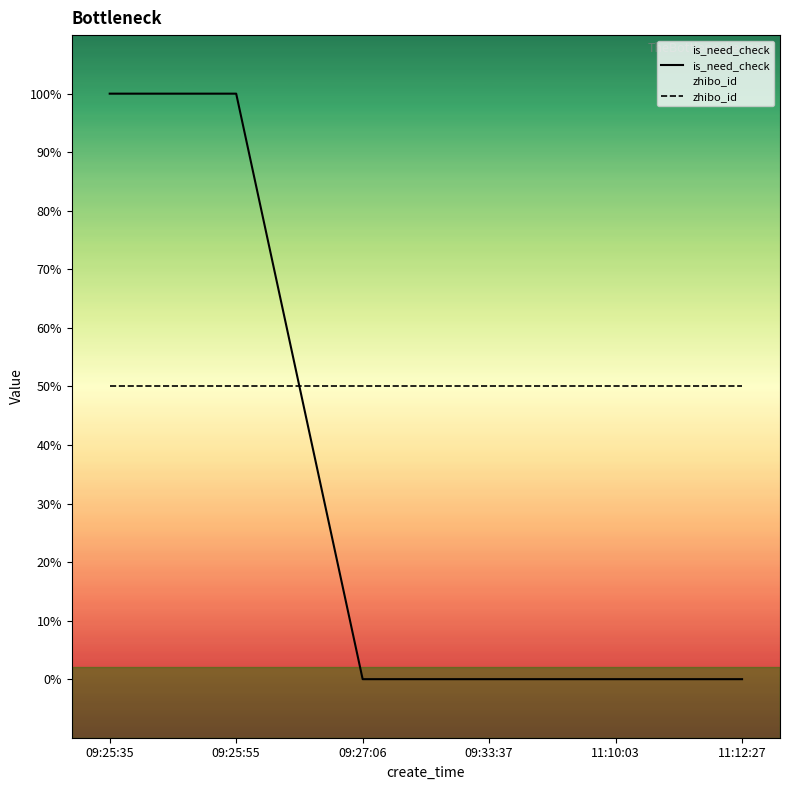

Where is is_need_check nearest to the value 0?

09:27:06